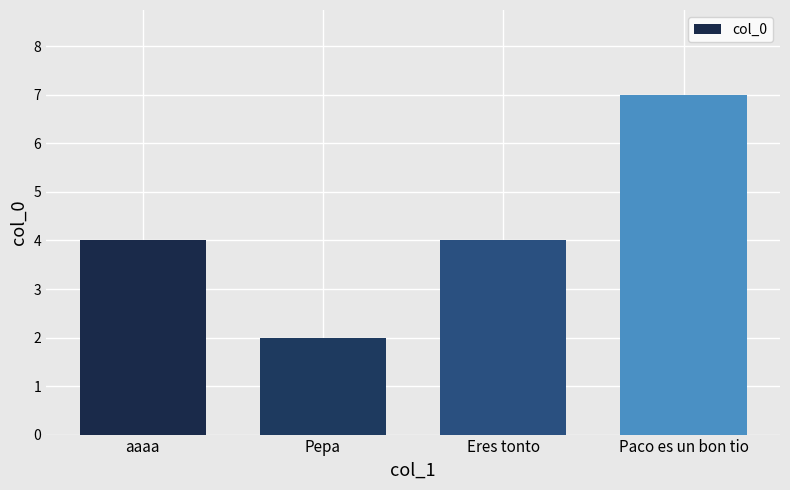

How many data points does each series have?

4